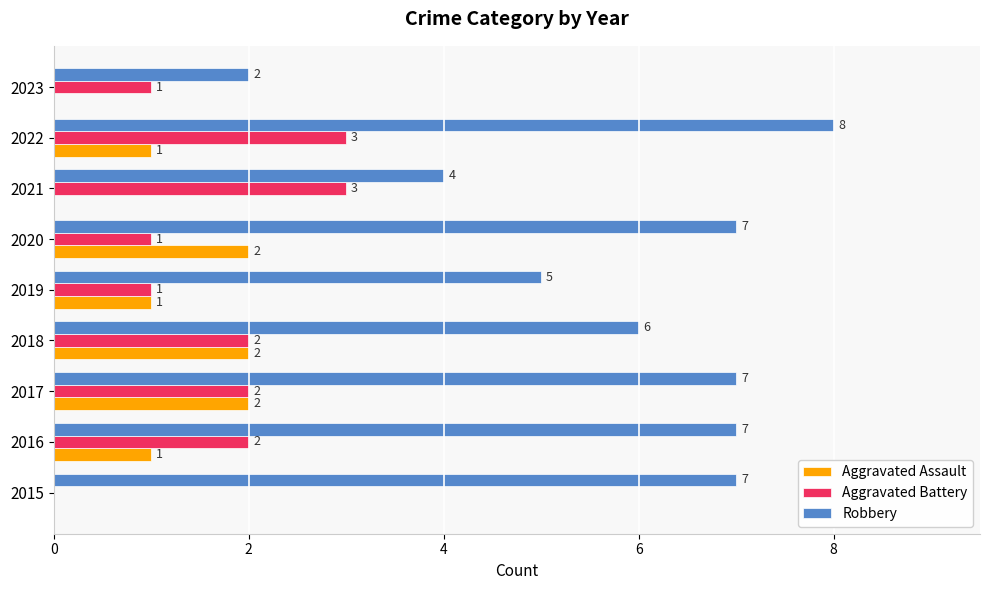

How many positive values does the Aggravated Assault series have?

6